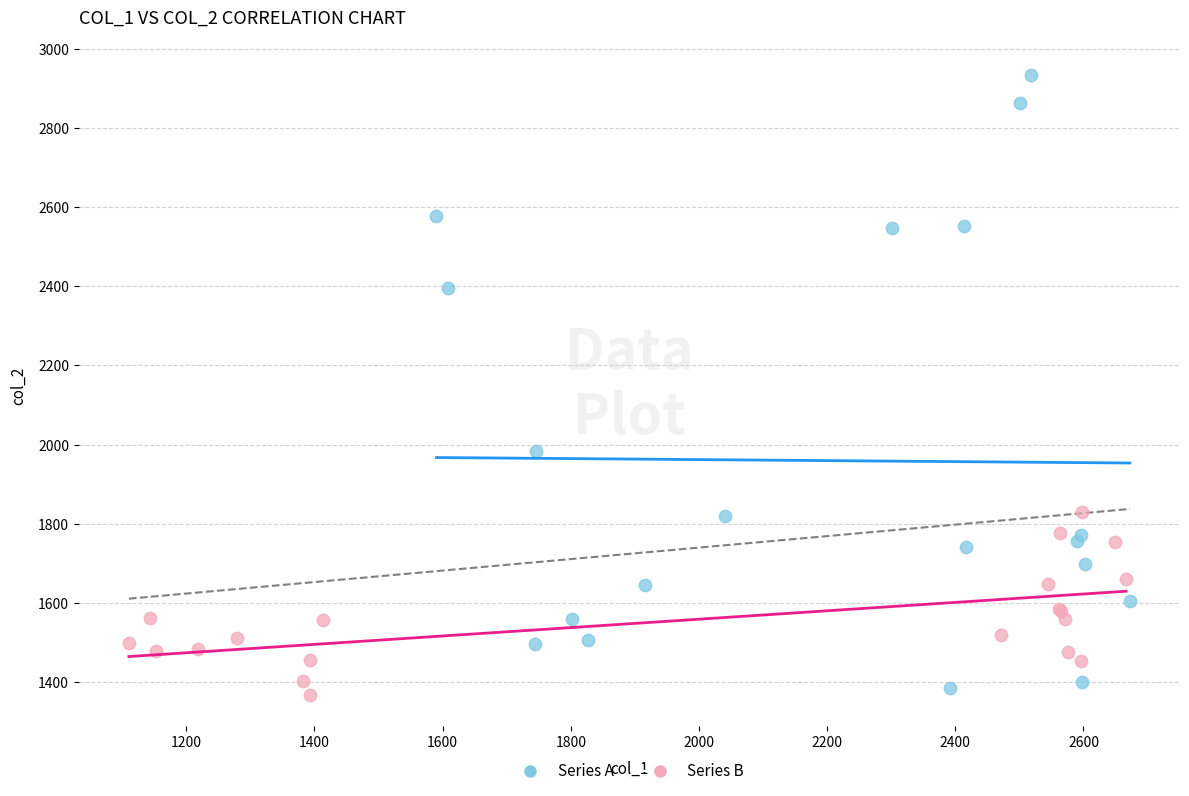

What are all the series names shown in the legend?

Series A, Series B